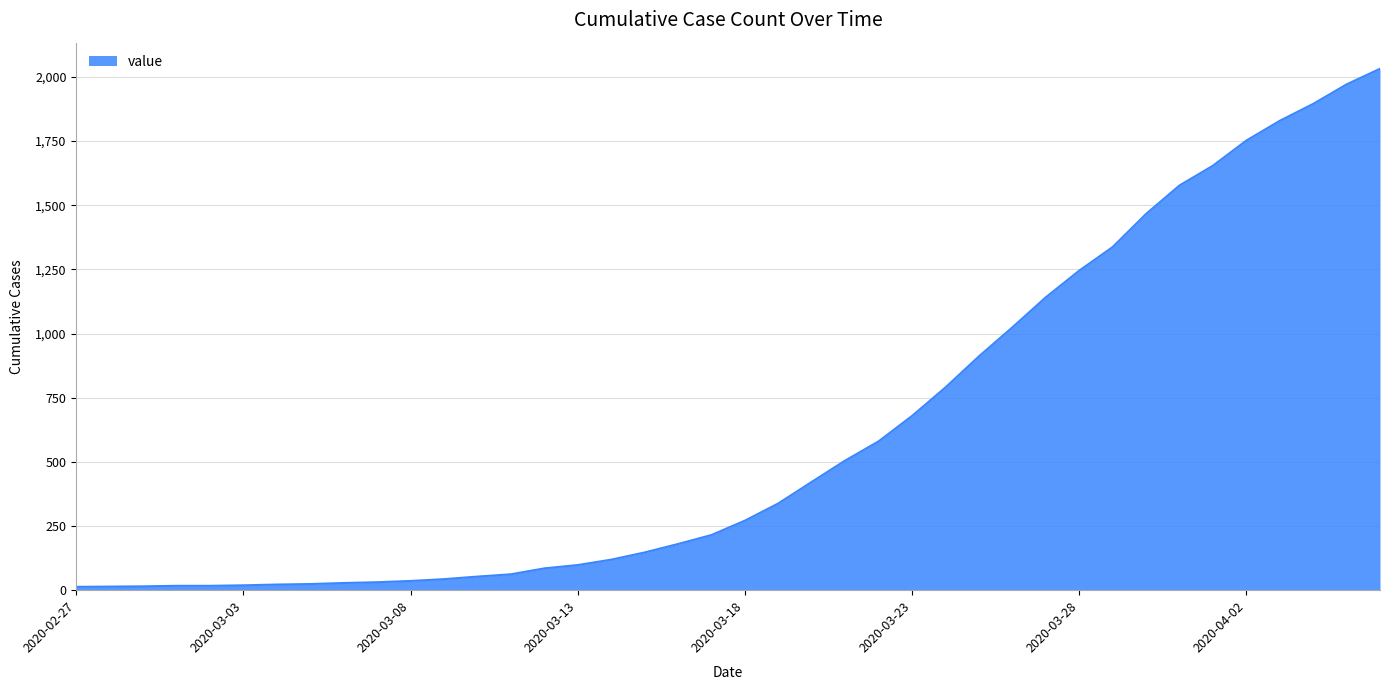

What is the difference between the maximum and minimum values?

2019